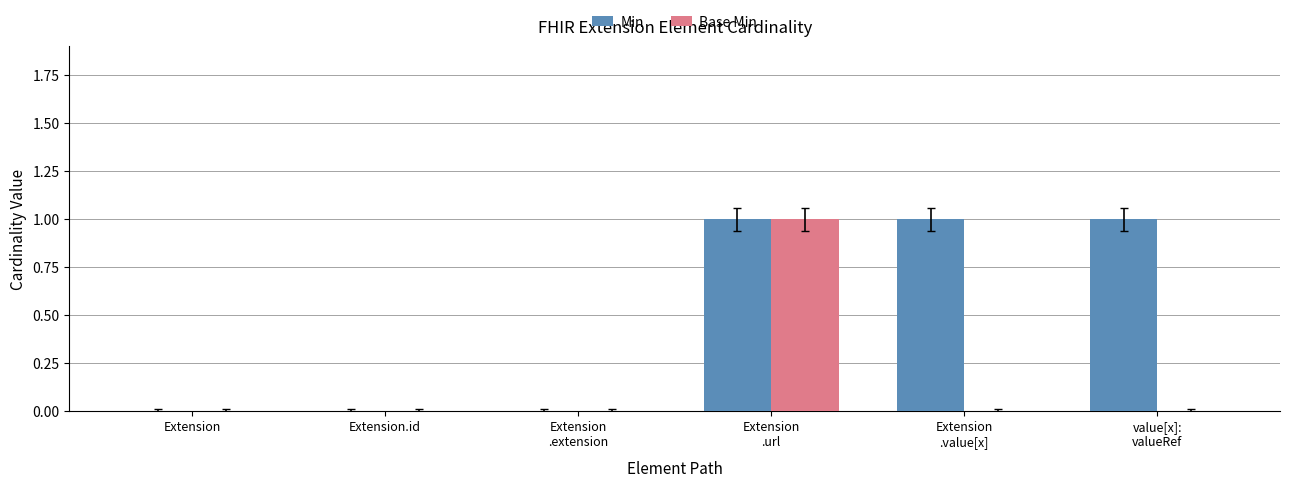

Which series has the largest total across all categories?

Min